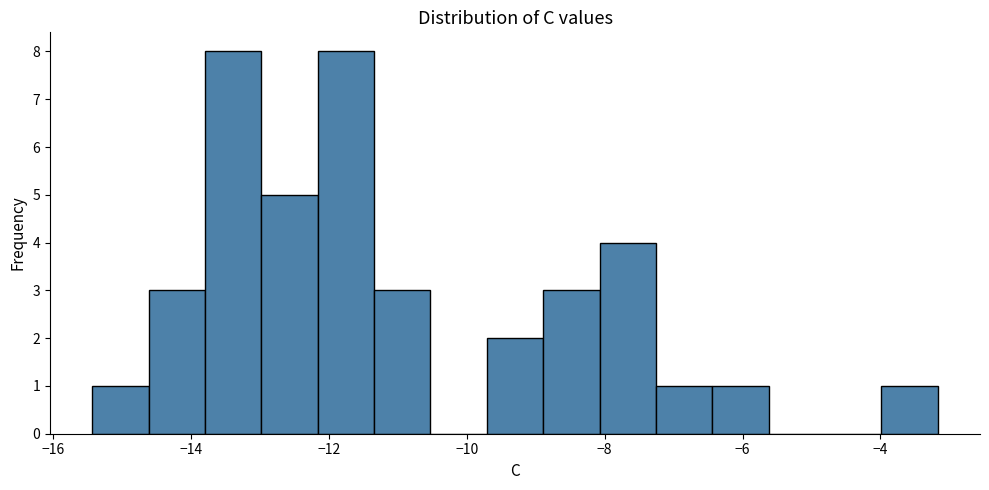

Reading left to right, list every bar in this chart as the range it spans on the x-axis followed by its height. Neither the bar edges nor the heights are printed on the chart, so give them approximately, as read against the axes.

-15.4 to -14.6: 1
-14.6 to -13.8: 3
-13.8 to -13.0: 8
-13.0 to -12.2: 5
-12.2 to -11.4: 8
-11.4 to -10.6: 3
-10.6 to -9.8: 0
-9.8 to -8.8: 2
-8.8 to -8.0: 3
-8.0 to -7.2: 4
-7.2 to -6.4: 1
-6.4 to -5.6: 1
-5.6 to -4.8: 0
-4.8 to -4.0: 0
-4.0 to -3.2: 1